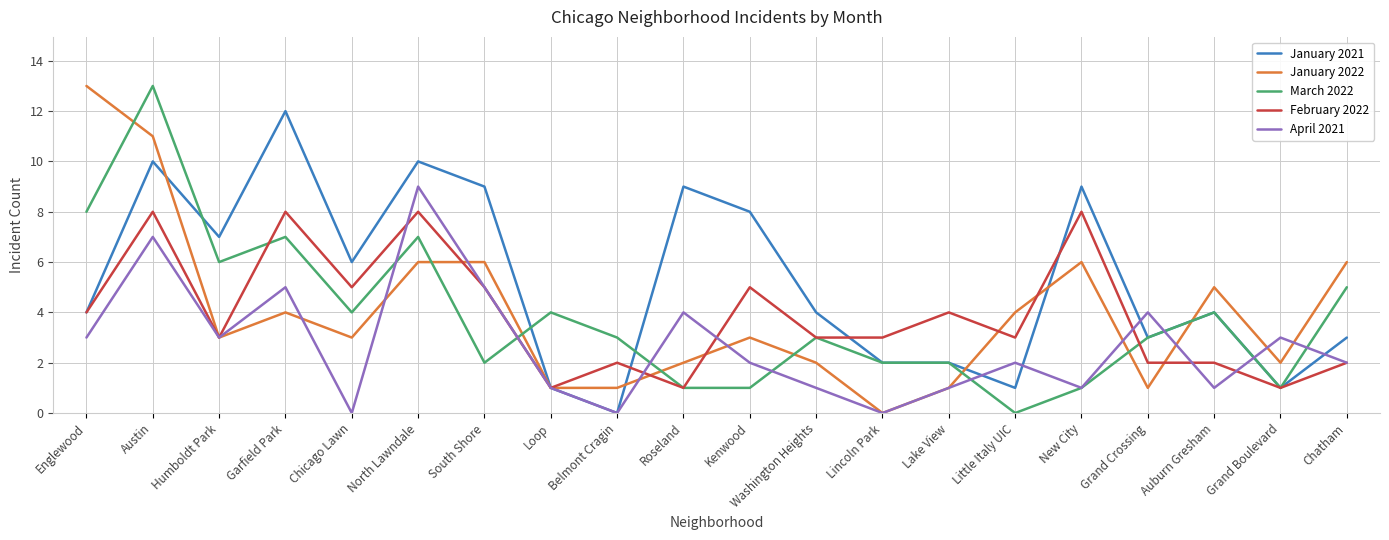

What is the difference between the March 2022 values at Grand Crossing and South Shore?

1